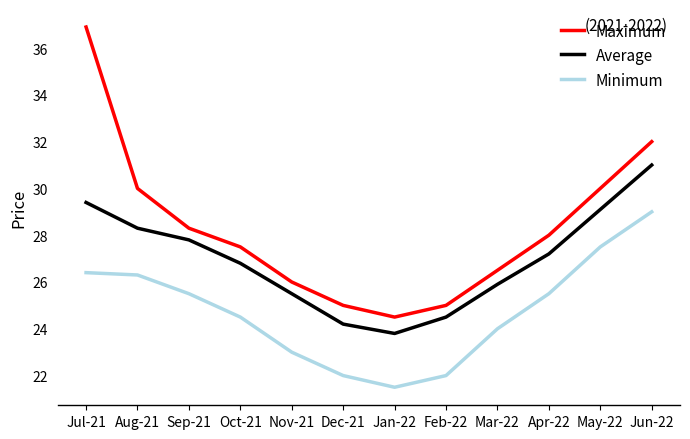

What is the greatest value displayed?

36.9